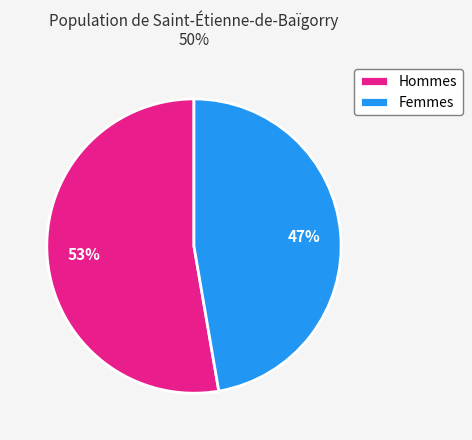

What is the largest slice in the pie chart?

Hommes